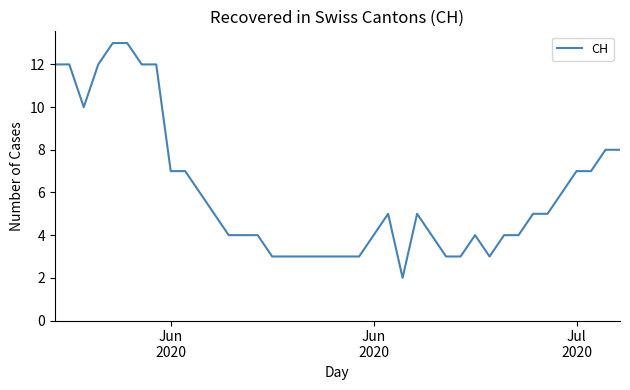

What is the greatest value displayed?

13